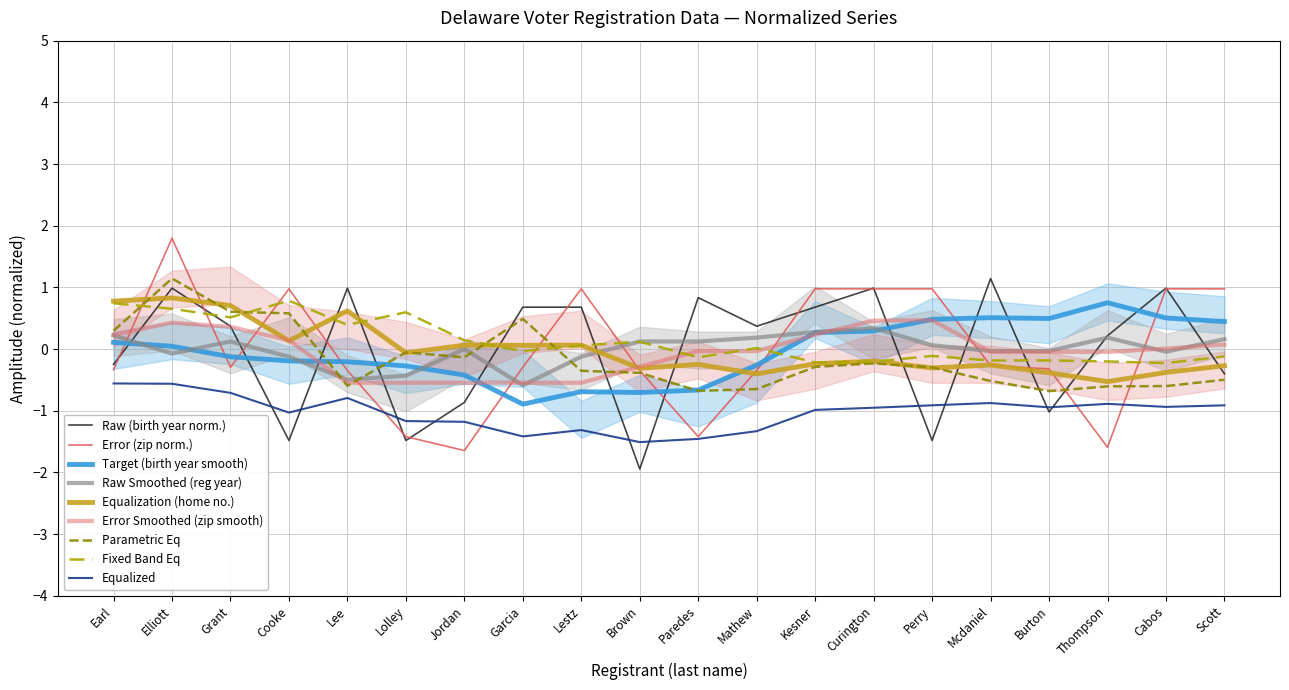

What is the difference between the highest and lowest values at Jordan?

0.8